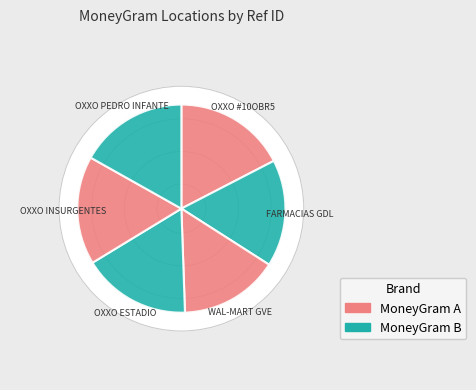

Which has a higher value, OXXO - #10OBR50YOL - PEDRO INFANTE LMM or CADENA COMERCIAL OXXO SA DE CV - #10OBR5?

CADENA COMERCIAL OXXO SA DE CV - #10OBR5